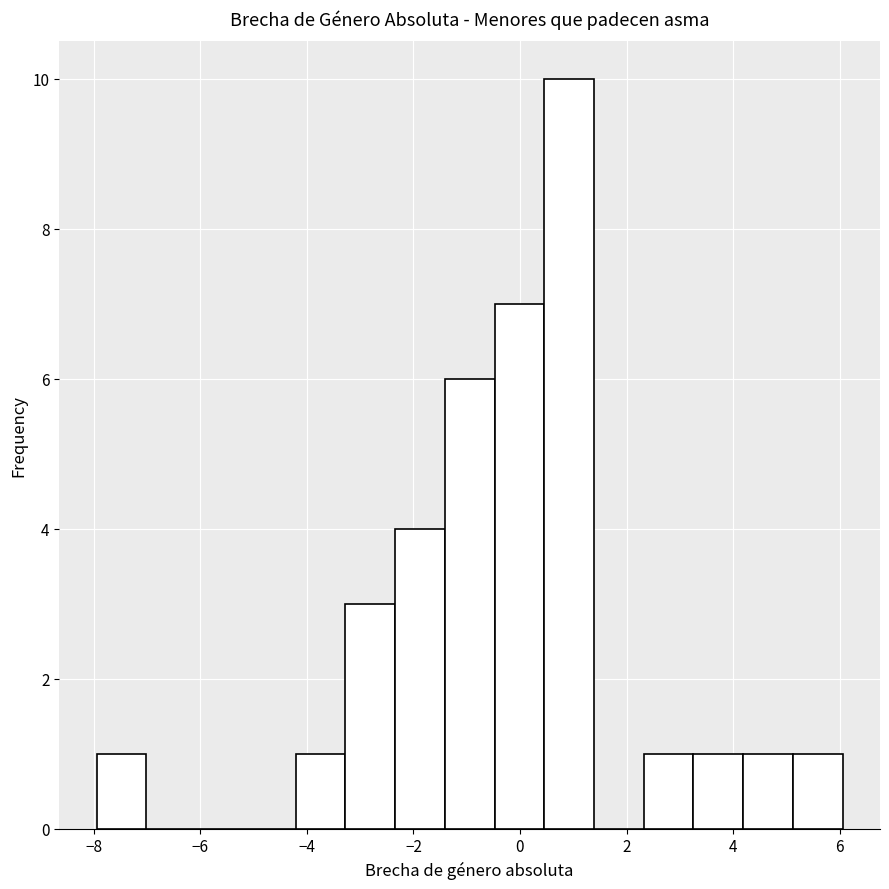

Reading left to right, transcribe this chart: for each bar, give the range it covers on the x-axis and its height. Neither the bar edges nor the heights are printed on the chart, so give them approximately, as read against the axes.

-8.0 to -7.0: 1
-7.0 to -6.0: 0
-6.0 to -5.2: 0
-5.2 to -4.2: 0
-4.2 to -3.2: 1
-3.2 to -2.4: 3
-2.4 to -1.4: 4
-1.4 to -0.4: 6
-0.4 to 0.4: 7
0.4 to 1.4: 10
1.4 to 2.4: 0
2.4 to 3.2: 1
3.2 to 4.2: 1
4.2 to 5.2: 1
5.2 to 6.0: 1